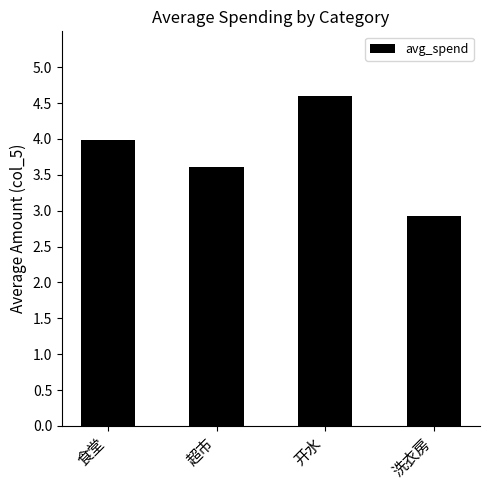

Where does the data first go above 3?

食堂